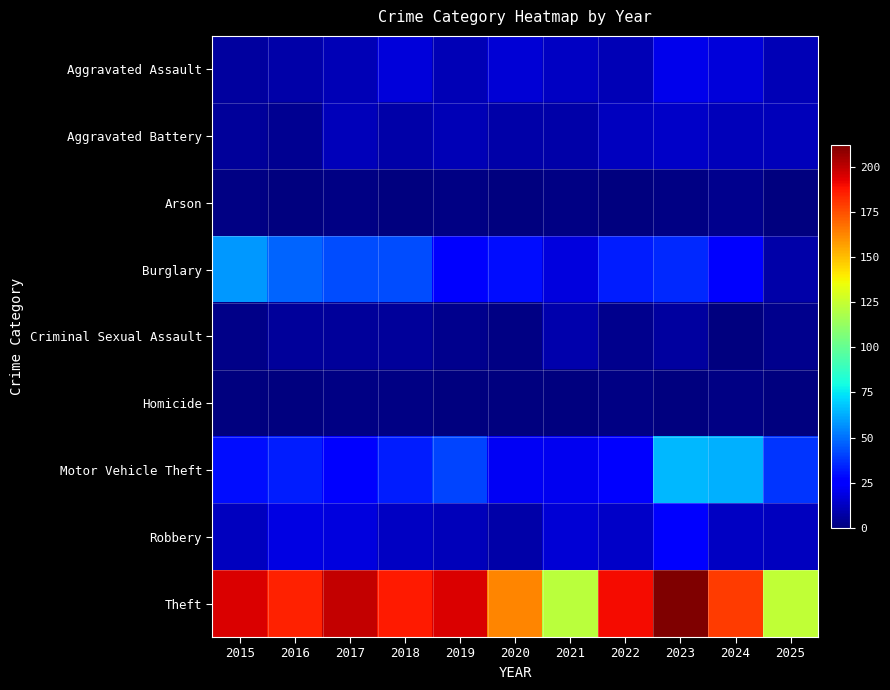

Reading left to right, extract all data points from this chart.

Aggravated Assault: 2015=6	2016=8	2017=10	2018=17	2019=10	2020=16	2021=13	2022=10	2023=20	2024=17	2025=10
Aggravated Battery: 2015=5	2016=4	2017=11	2018=8	2019=10	2020=8	2021=8	2022=12	2023=14	2024=11	2025=11
Arson: 2015=1	2016=0	2017=1	2018=0	2019=1	2020=0	2021=1	2022=0	2023=1	2024=3	2025=0
Burglary: 2015=58	2016=48	2017=43	2018=43	2019=26	2020=29	2021=18	2022=33	2023=35	2024=26	2025=8
Criminal Sexual Assault: 2015=2	2016=5	2017=5	2018=5	2019=3	2020=1	2021=9	2022=3	2023=6	2024=0	2025=3
Homicide: 2015=0	2016=0	2017=1	2018=1	2019=0	2020=0	2021=0	2022=1	2023=0	2024=1	2025=0
Motor Vehicle Theft: 2015=29	2016=33	2017=27	2018=33	2019=41	2020=22	2021=21	2022=26	2023=65	2024=63	2025=38
Robbery: 2015=12	2016=19	2017=18	2018=13	2019=11	2020=8	2021=16	2022=14	2023=27	2024=13	2025=12
Theft: 2015=195	2016=185	2017=199	2018=187	2019=195	2020=163	2021=122	2022=190	2023=212	2024=179	2025=124